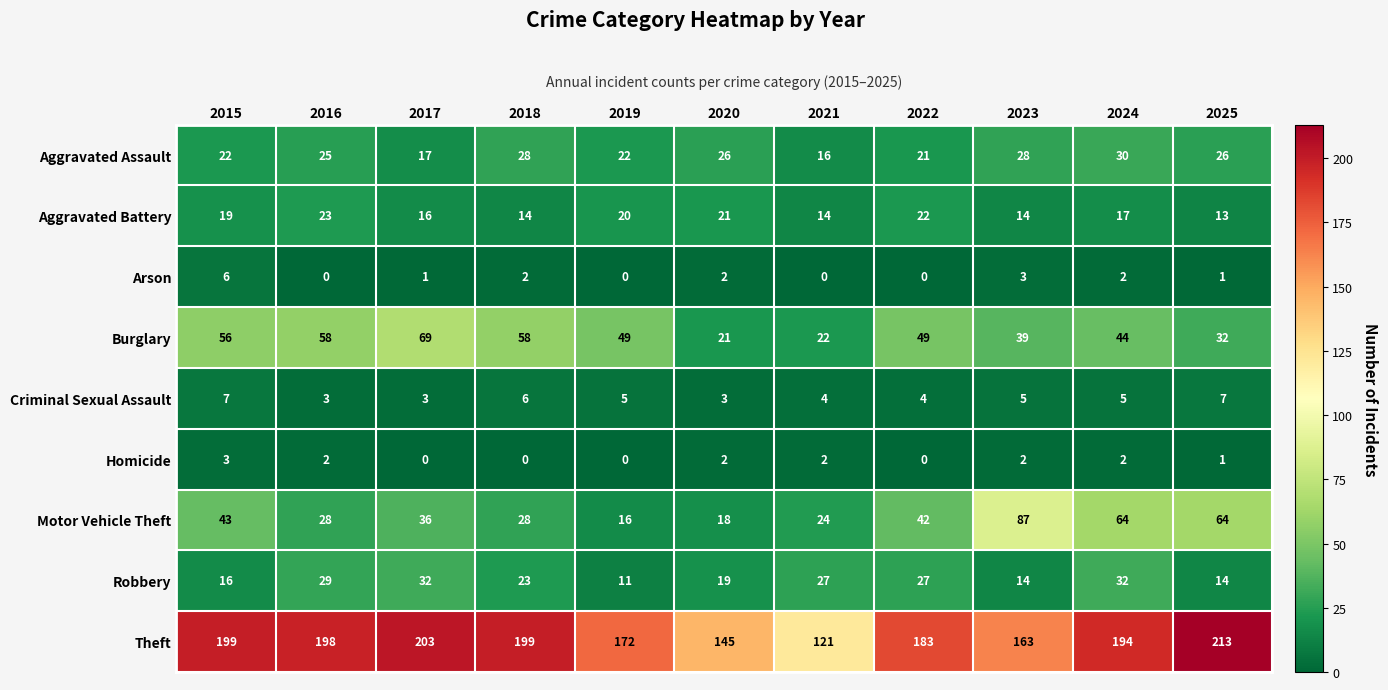

What is the sum of the Aggravated Assault values at 2024 and 2023?

58